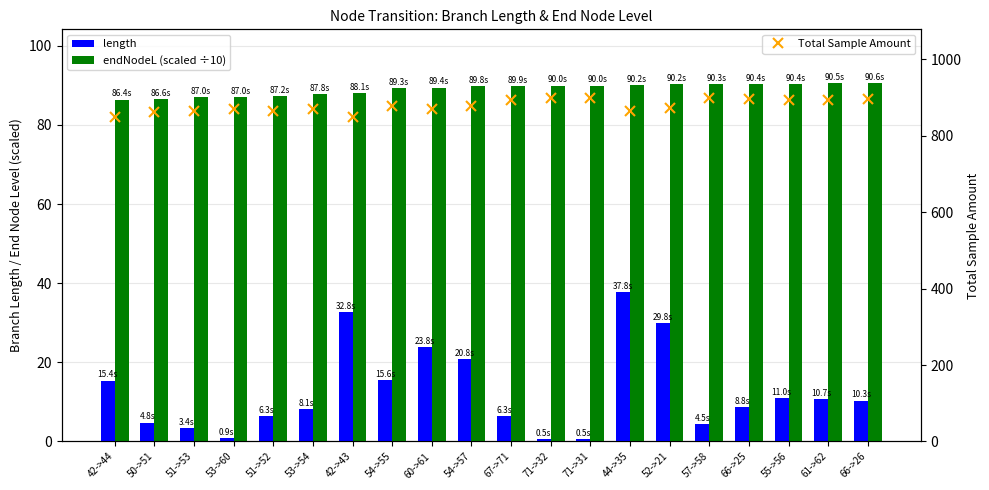

Which series has the widest spread of values?

Total Sample Amount